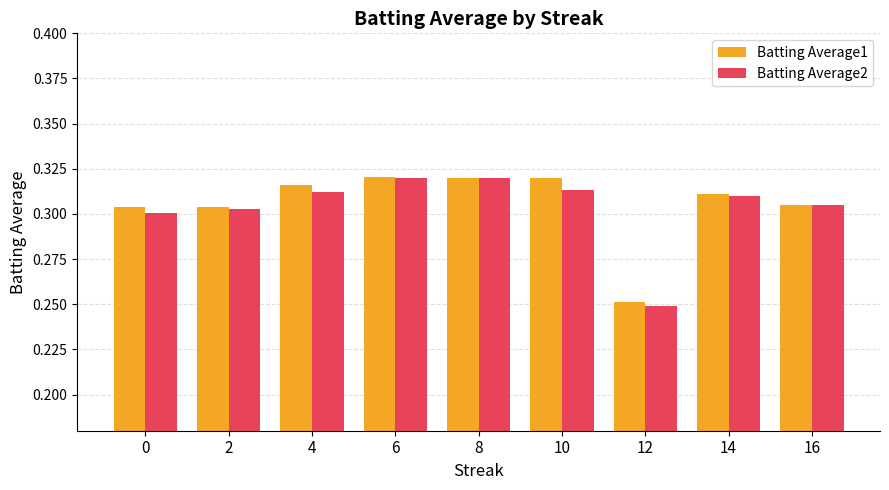

What is the sum of all Batting Average2 values?

2.7